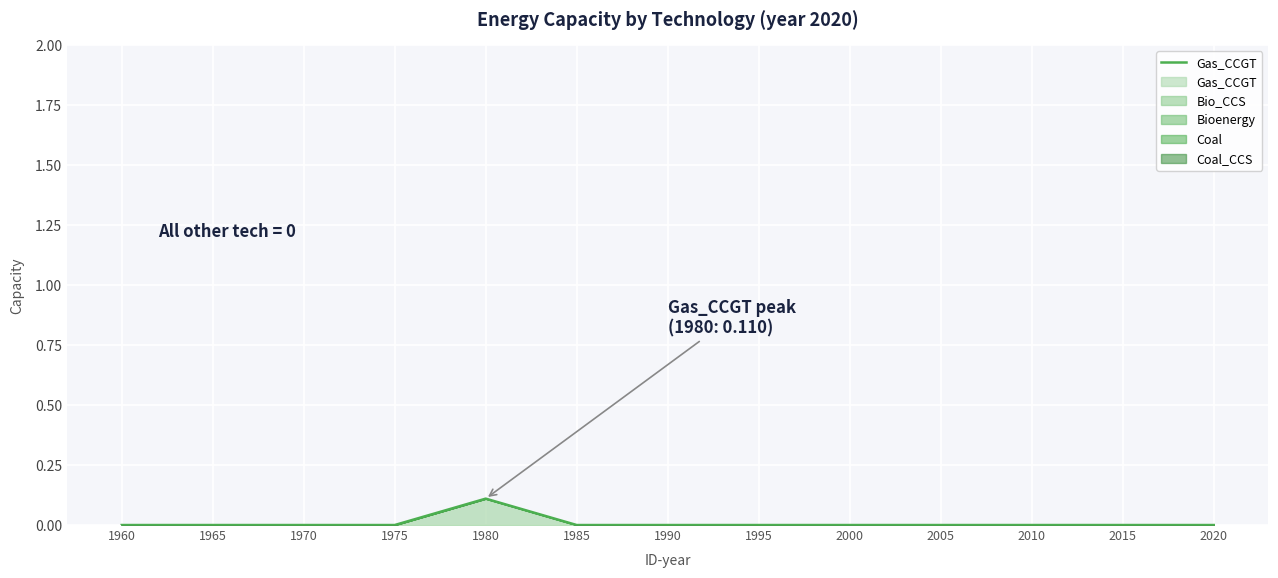

Which has a higher value, 1970 or 1975?

1970